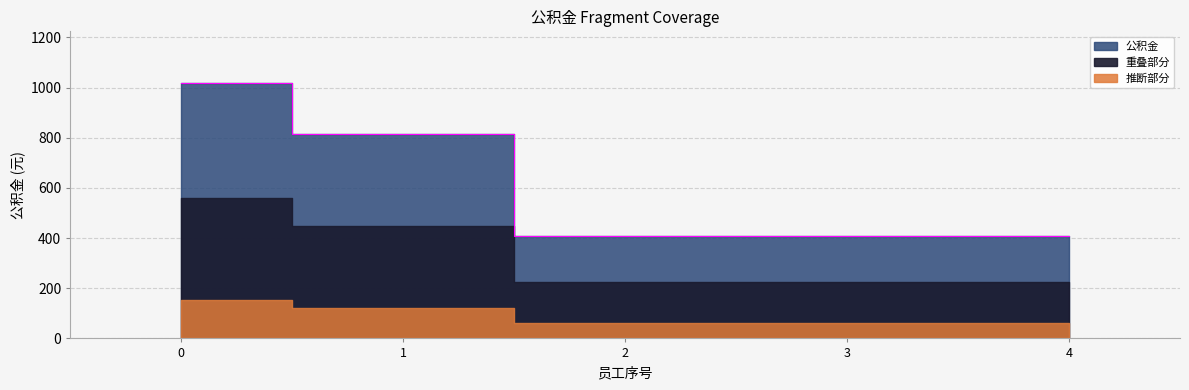

Which label corresponds to the smallest value in the chart?

2